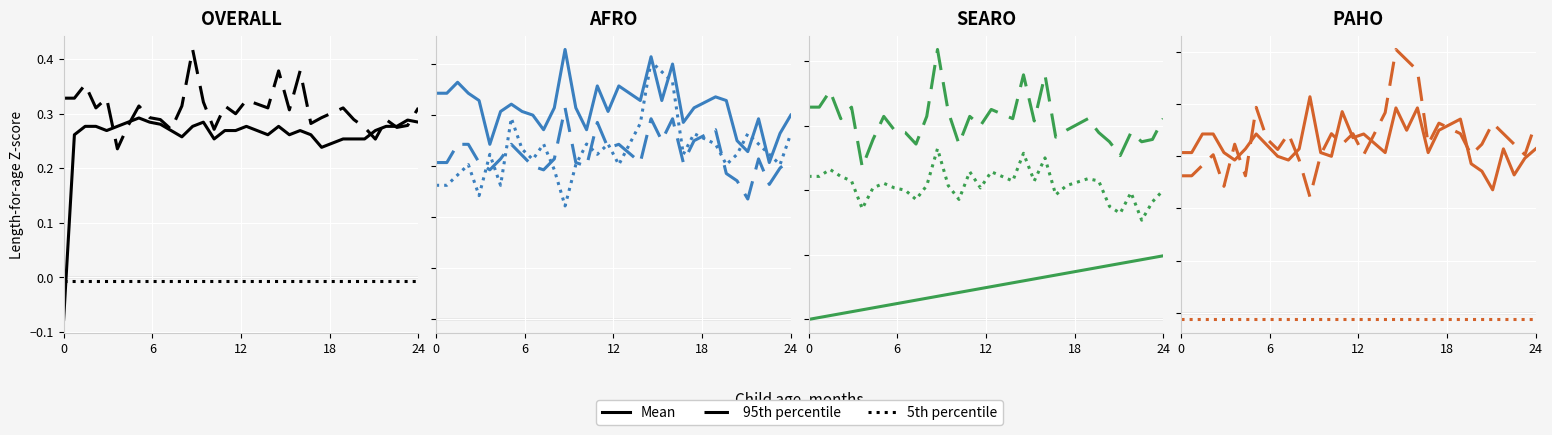

What is the sum of all 5th percentile values?

-0.2